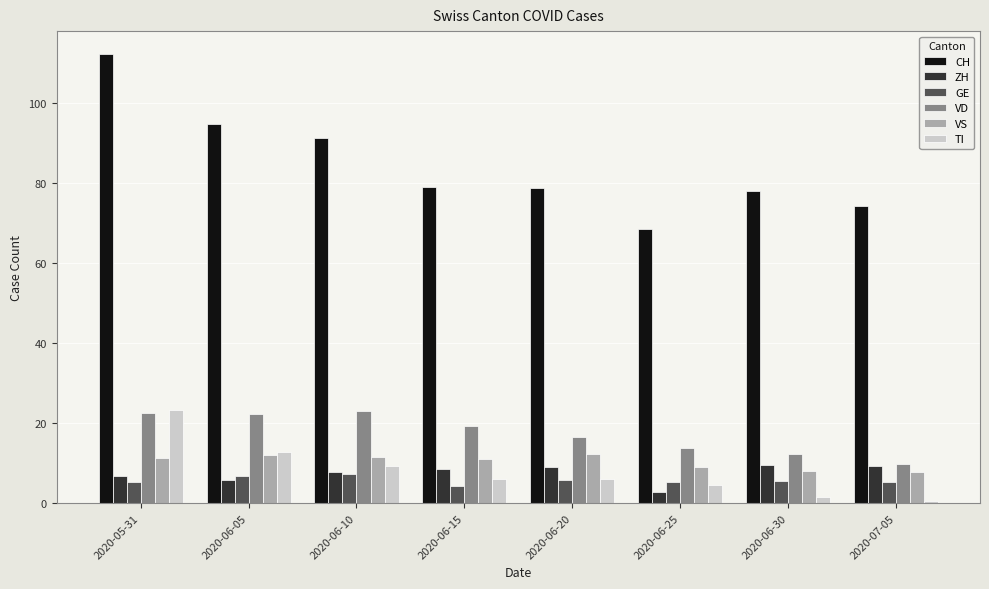

At which category is the sum across all series the highest?

2020-05-31